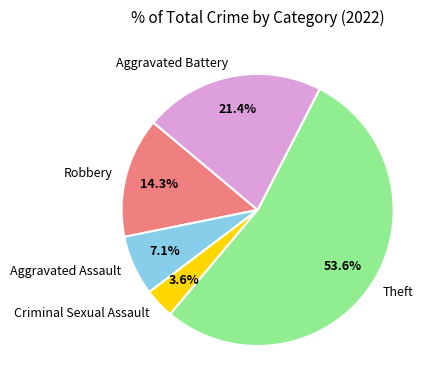

Is the sum of Theft and Aggravated Assault greater than half?

Yes